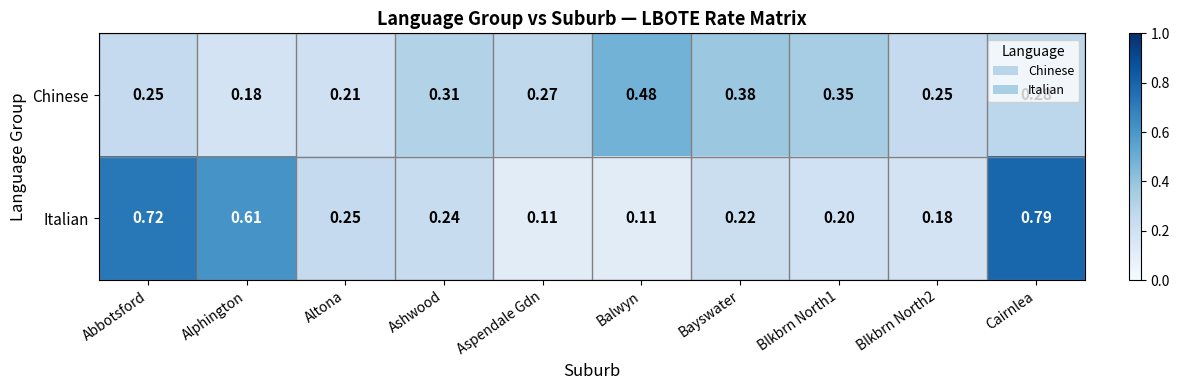

Which category has the lowest value in the Chinese series?

Alphington